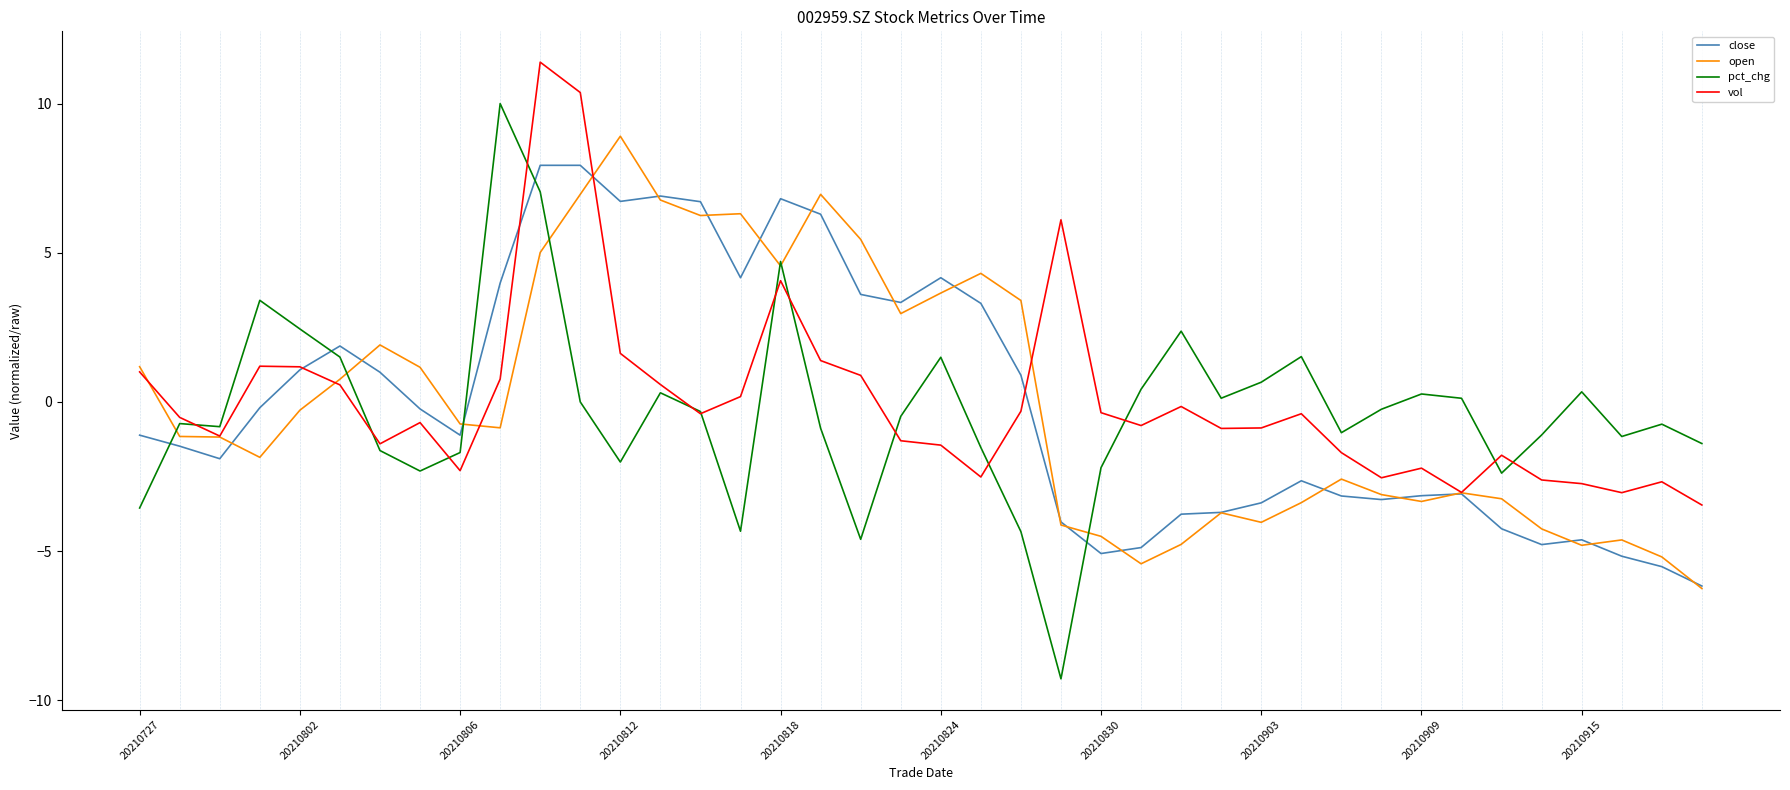

Which series ends up on top after the final intersection of pct_chg and close?

pct_chg